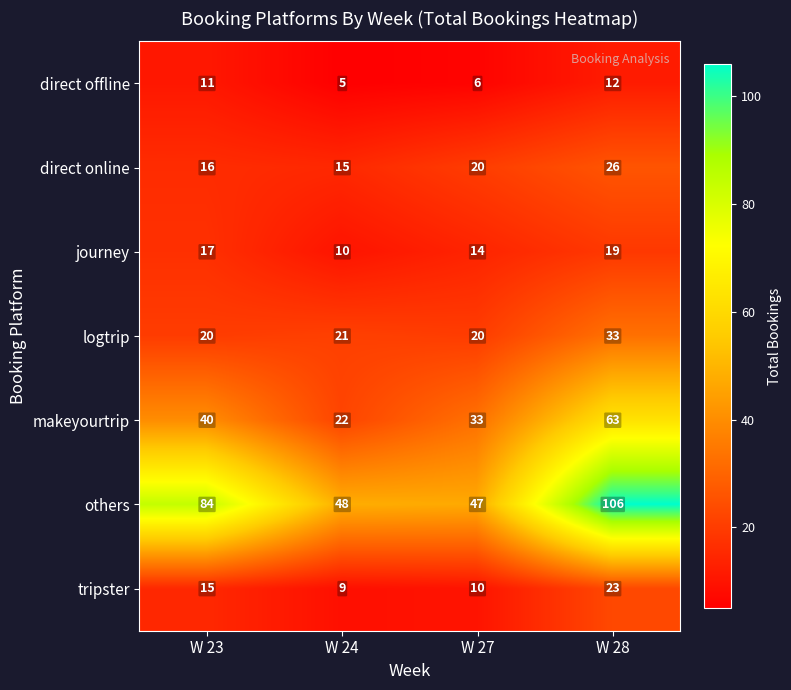

Is it true that direct offline equals 6 at W 27?

True